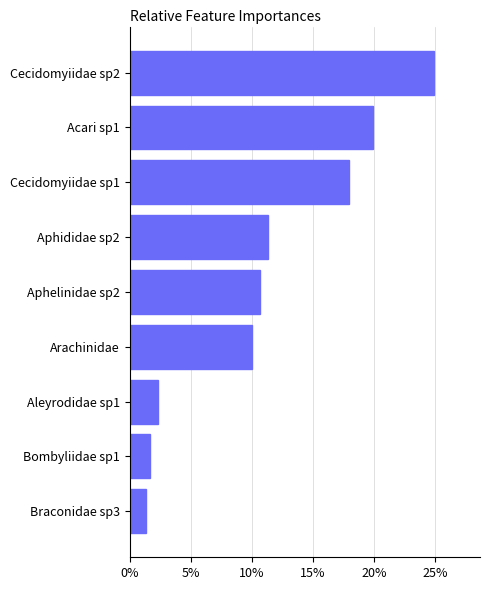

What is the sum of all values?

100.0